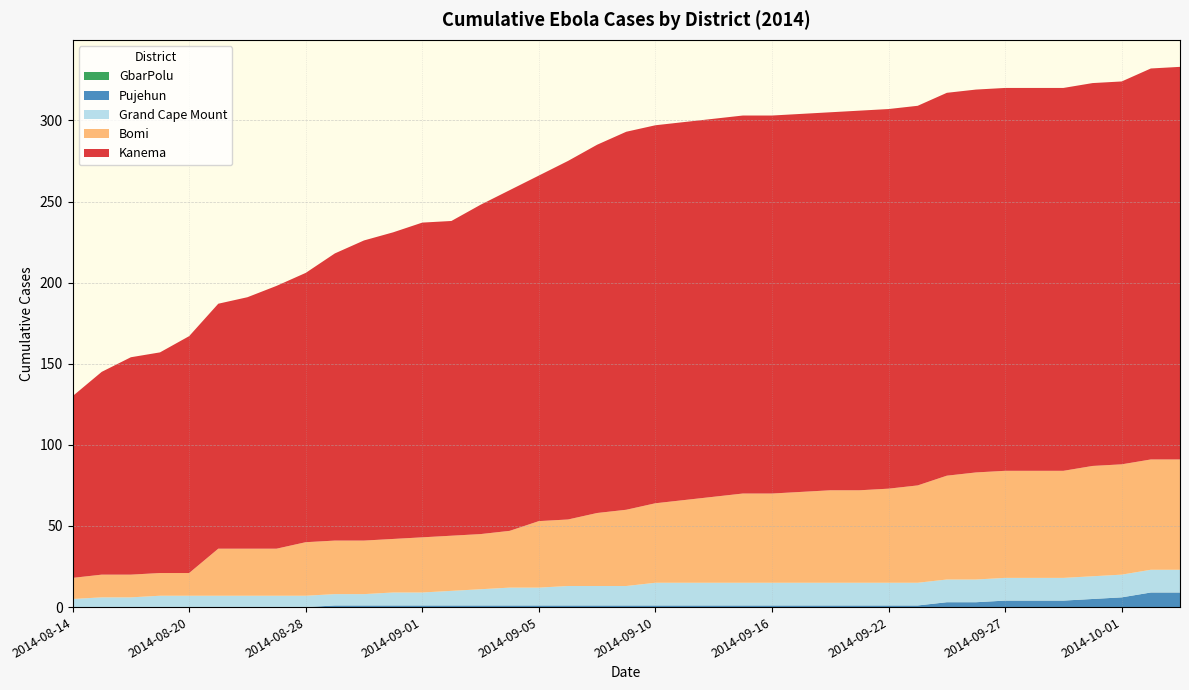

Reading left to right, what are all the values shown in this chart?

Bomi: 2014-08-14=13	2014-08-17=14	2014-08-18=14	2014-08-19=14	2014-08-20=14	2014-08-24=29	2014-08-25=29	2014-08-26=29	2014-08-28=33	2014-08-29=33	2014-08-30=33	2014-08-31=33	2014-09-01=34	2014-09-02=34	2014-09-03=34	2014-09-04=35	2014-09-05=41	2014-09-06=41	2014-09-07=45	2014-09-08=47	2014-09-10=49	2014-09-11=51	2014-09-14=53	2014-09-15=55	2014-09-16=55	2014-09-17=56	2014-09-19=57	2014-09-21=57	2014-09-22=58	2014-09-23=60	2014-09-25=64	2014-09-26=66	2014-09-27=66	2014-09-28=66	2014-09-29=66	2014-09-30=68	2014-10-01=68	2014-10-02=68	2014-10-03=68
Grand Cape Mount: 2014-08-14=5	2014-08-17=6	2014-08-18=6	2014-08-19=7	2014-08-20=7	2014-08-24=7	2014-08-25=7	2014-08-26=7	2014-08-28=7	2014-08-29=7	2014-08-30=7	2014-08-31=8	2014-09-01=8	2014-09-02=9	2014-09-03=10	2014-09-04=11	2014-09-05=11	2014-09-06=12	2014-09-07=12	2014-09-08=12	2014-09-10=14	2014-09-11=14	2014-09-14=14	2014-09-15=14	2014-09-16=14	2014-09-17=14	2014-09-19=14	2014-09-21=14	2014-09-22=14	2014-09-23=14	2014-09-25=14	2014-09-26=14	2014-09-27=14	2014-09-28=14	2014-09-29=14	2014-09-30=14	2014-10-01=14	2014-10-02=14	2014-10-03=14
Kanema: 2014-08-14=112	2014-08-17=125	2014-08-18=134	2014-08-19=136	2014-08-20=146	2014-08-24=151	2014-08-25=155	2014-08-26=162	2014-08-28=166	2014-08-29=177	2014-08-30=185	2014-08-31=189	2014-09-01=194	2014-09-02=194	2014-09-03=203	2014-09-04=210	2014-09-05=213	2014-09-06=221	2014-09-07=227	2014-09-08=233	2014-09-10=233	2014-09-11=233	2014-09-14=233	2014-09-15=233	2014-09-16=233	2014-09-17=233	2014-09-19=233	2014-09-21=234	2014-09-22=234	2014-09-23=234	2014-09-25=236	2014-09-26=236	2014-09-27=236	2014-09-28=236	2014-09-29=236	2014-09-30=236	2014-10-01=236	2014-10-02=241	2014-10-03=242
Pujehun: 2014-08-14=0	2014-08-17=0	2014-08-18=0	2014-08-19=0	2014-08-20=0	2014-08-24=0	2014-08-25=0	2014-08-26=0	2014-08-28=0	2014-08-29=1	2014-08-30=1	2014-08-31=1	2014-09-01=1	2014-09-02=1	2014-09-03=1	2014-09-04=1	2014-09-05=1	2014-09-06=1	2014-09-07=1	2014-09-08=1	2014-09-10=1	2014-09-11=1	2014-09-14=1	2014-09-15=1	2014-09-16=1	2014-09-17=1	2014-09-19=1	2014-09-21=1	2014-09-22=1	2014-09-23=1	2014-09-25=3	2014-09-26=3	2014-09-27=4	2014-09-28=4	2014-09-29=4	2014-09-30=5	2014-10-01=6	2014-10-02=9	2014-10-03=9
GbarPolu: 2014-08-14=0	2014-08-17=0	2014-08-18=0	2014-08-19=0	2014-08-20=0	2014-08-24=0	2014-08-25=0	2014-08-26=0	2014-08-28=0	2014-08-29=0	2014-08-30=0	2014-08-31=0	2014-09-01=0	2014-09-02=0	2014-09-03=0	2014-09-04=0	2014-09-05=0	2014-09-06=0	2014-09-07=0	2014-09-08=0	2014-09-10=0	2014-09-11=0	2014-09-14=0	2014-09-15=0	2014-09-16=0	2014-09-17=0	2014-09-19=0	2014-09-21=0	2014-09-22=0	2014-09-23=0	2014-09-25=0	2014-09-26=0	2014-09-27=0	2014-09-28=0	2014-09-29=0	2014-09-30=0	2014-10-01=0	2014-10-02=0	2014-10-03=0